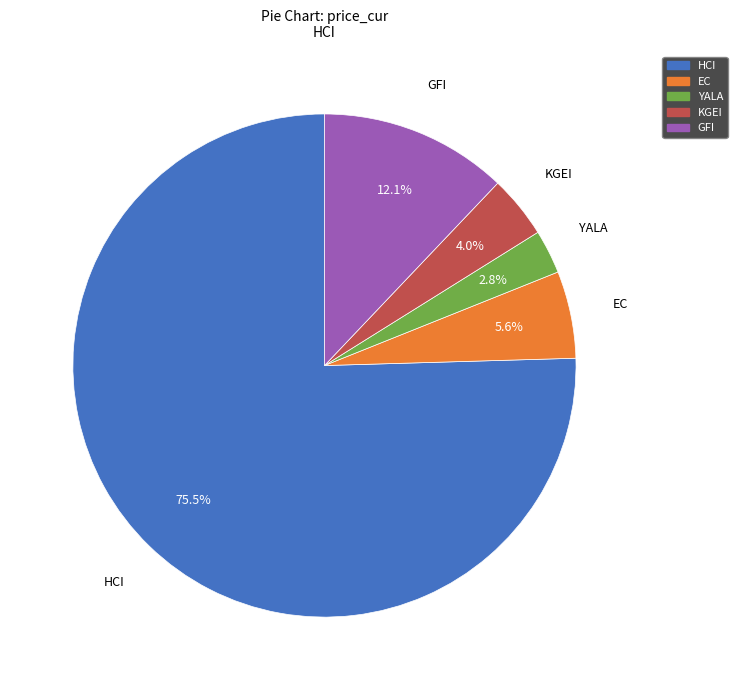

The GFI slice represents 6% of the pie. True or false?

False